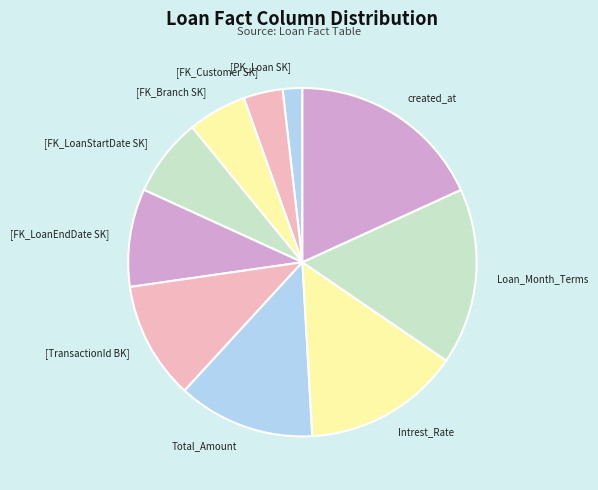

How many segments does this pie chart have?

10